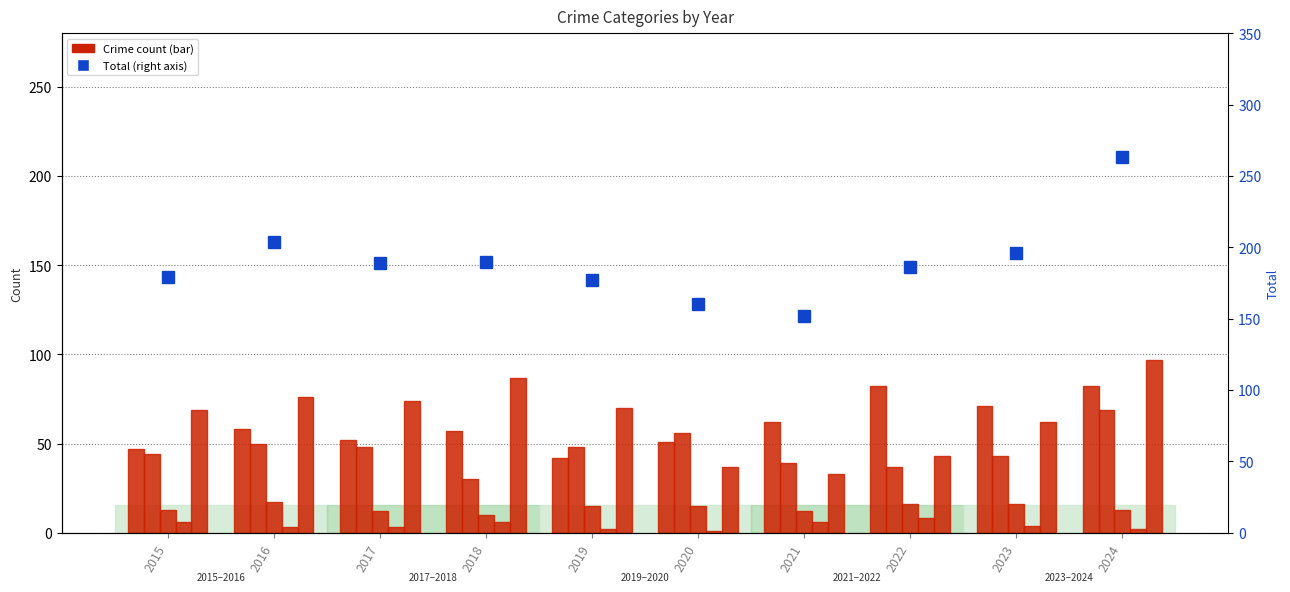

Is the value of Aggravated Battery at 2022 greater than the value of Criminal Sexual Assault at 2020?

Yes